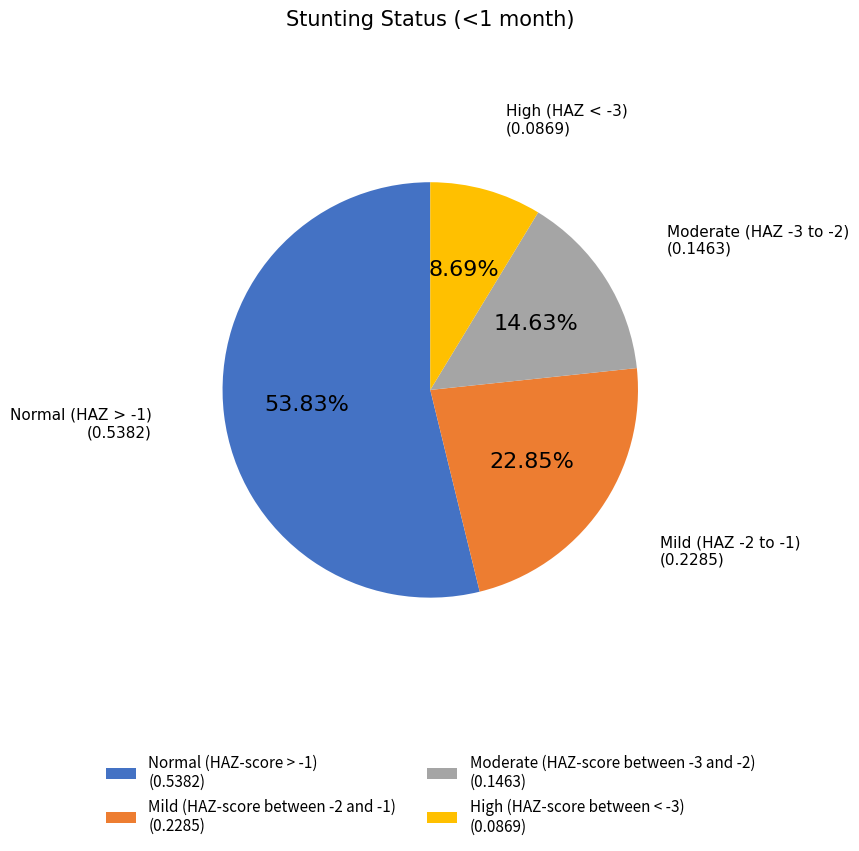

How many slices are in this pie chart?

4